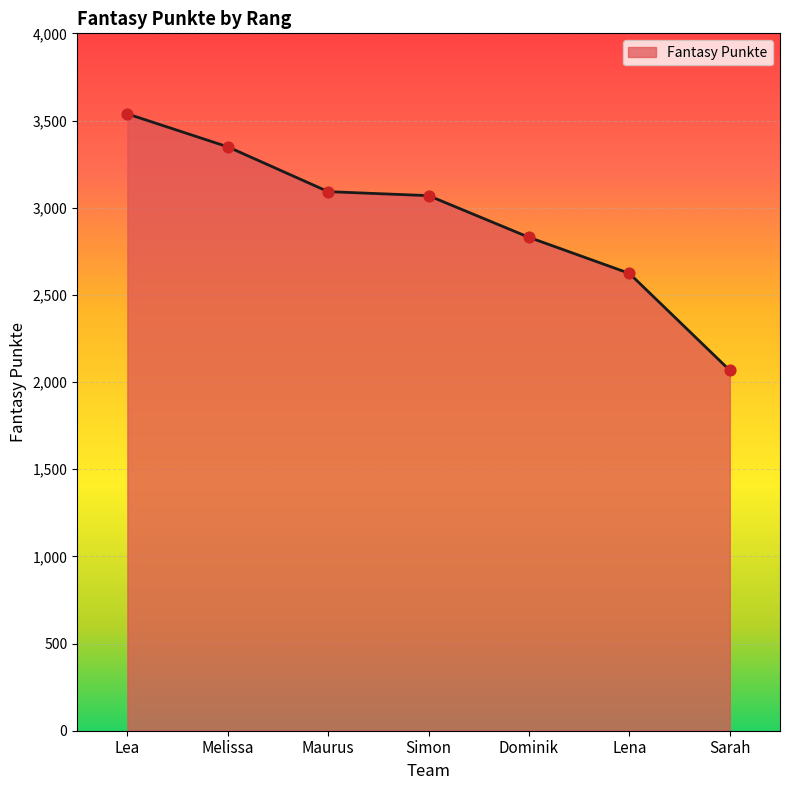

Which has a higher value, Dominik or Sarah?

Dominik